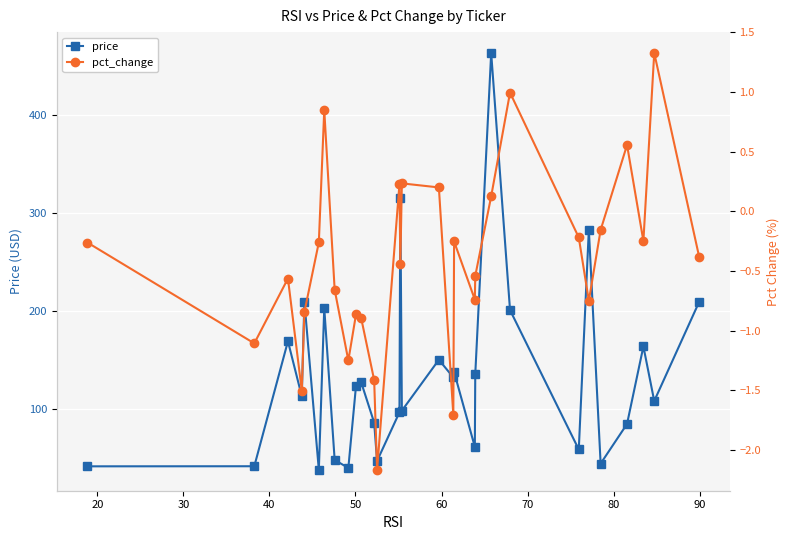

True or false: price has more than 0 points higher than both neighbors.

True